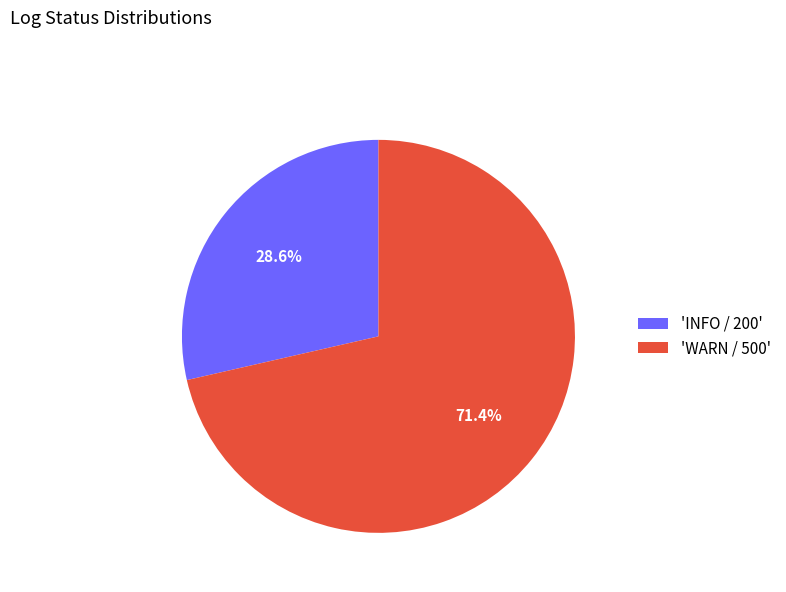

Rank the categories by value from lowest to highest.

'INFO / 200', 'WARN / 500'